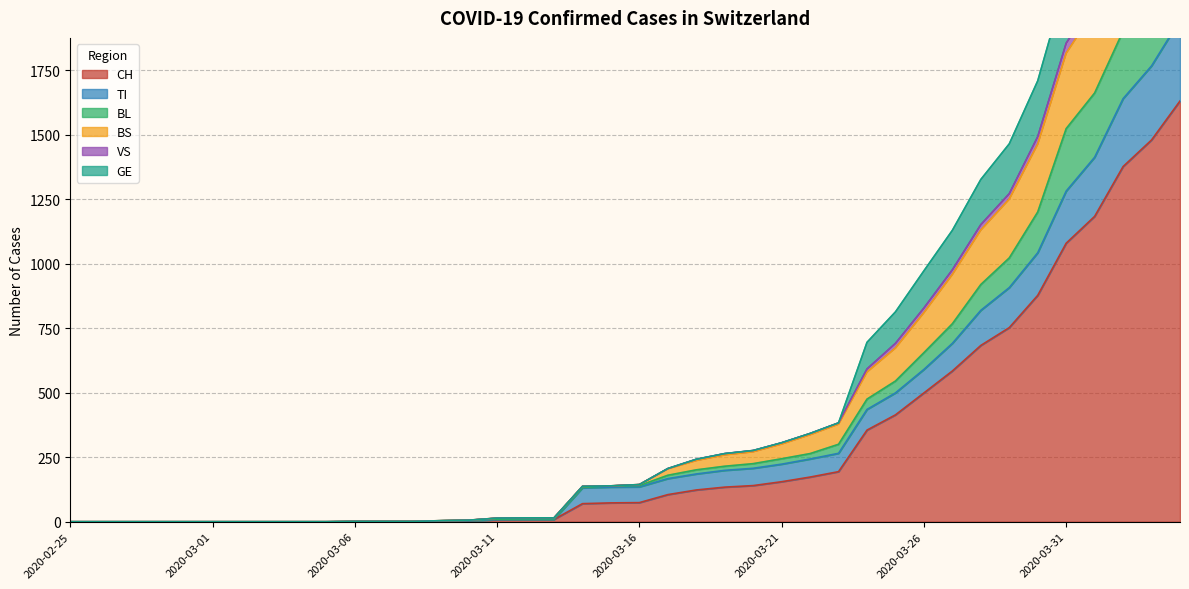

What is the label of the 15th point from the right?

2020-03-21